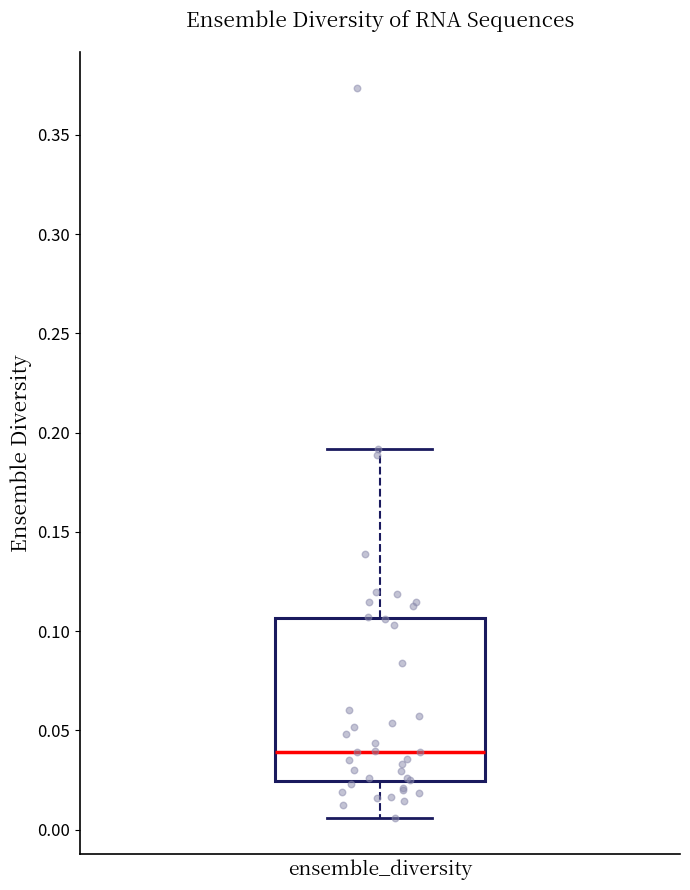

Transcribe this box plot: give where the median line is, the range the box spans, and where the two whiskers end, as read against the y-axis. The values are not printed on the chart, so give them approximately, as read against the axis.

median 0.040, box 0.025 to 0.105, whiskers 0.005 to 0.190